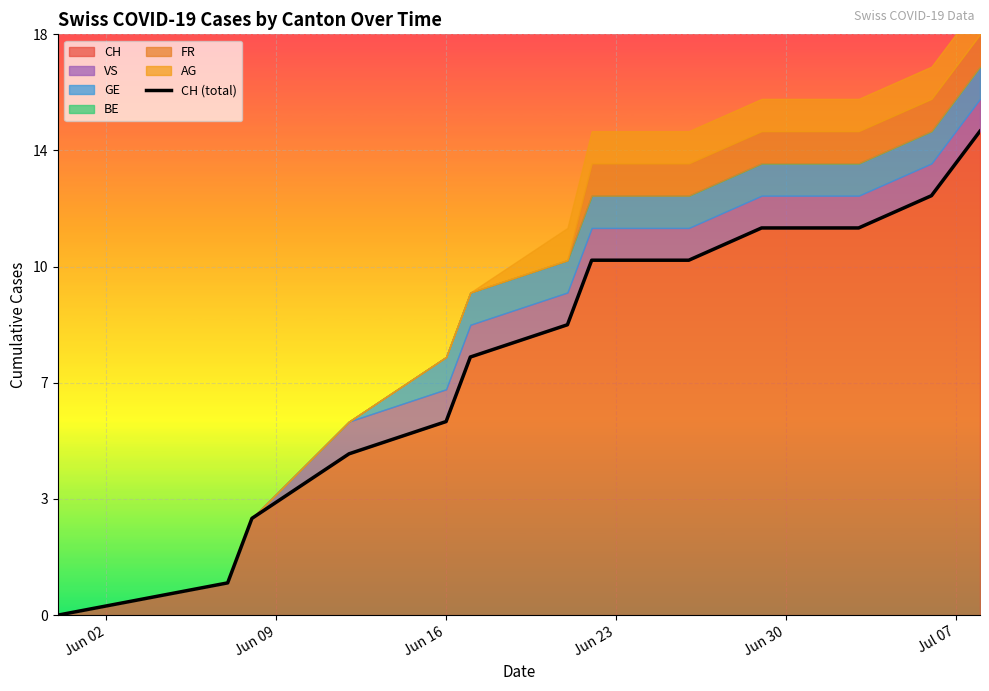

True or false: the data has more than 2 interior local peaks.

False